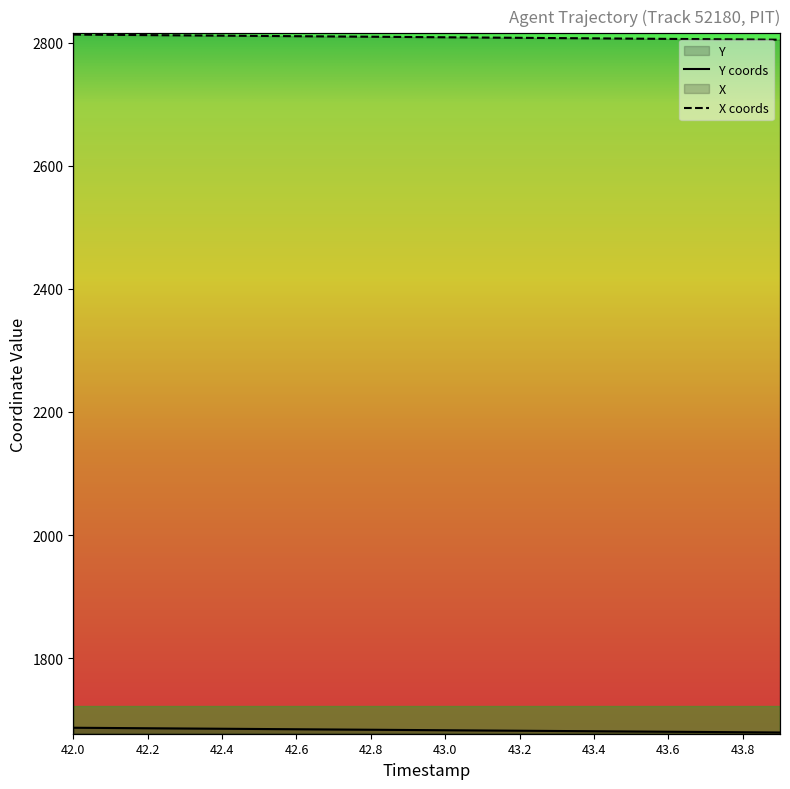

What is the total value across all series at 43.8?

4485.0